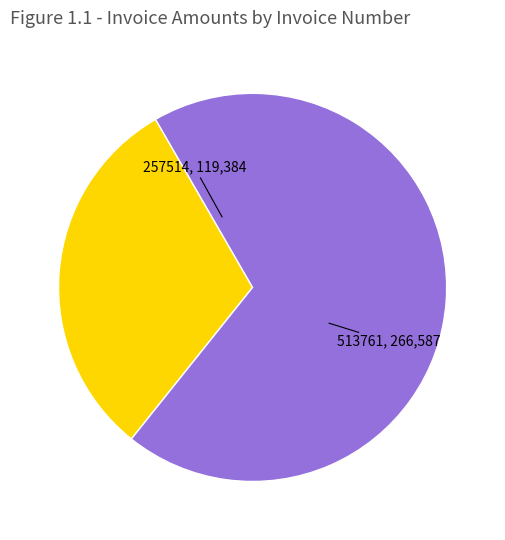

How many slices are in this pie chart?

2